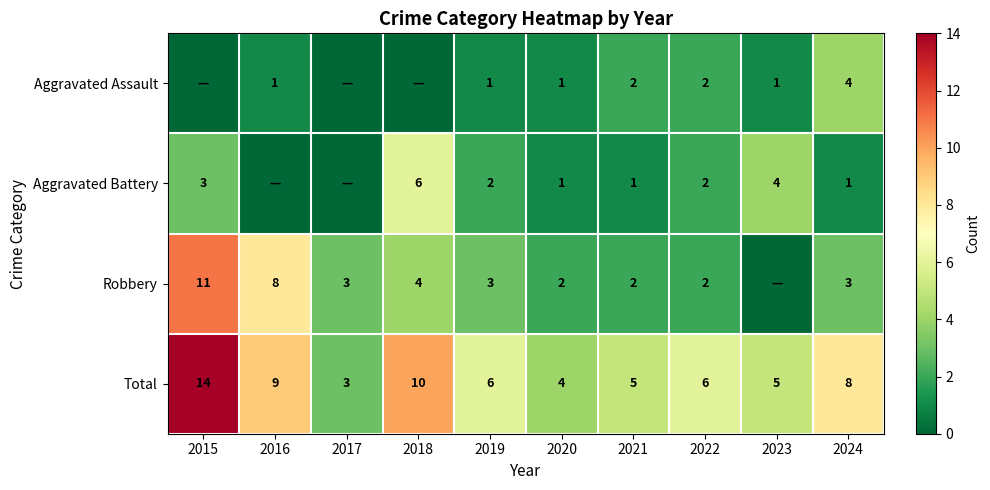

At how many categories does at least one series exceed 2?

10